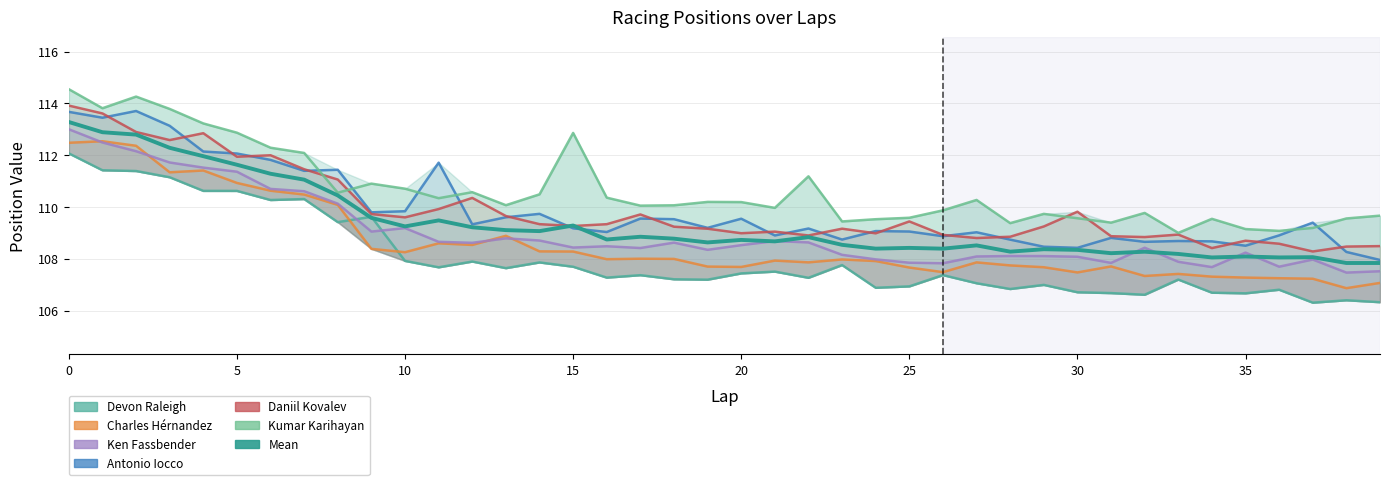

What is the value of the Antonio Iocco point at the 28th from the left?

109.0